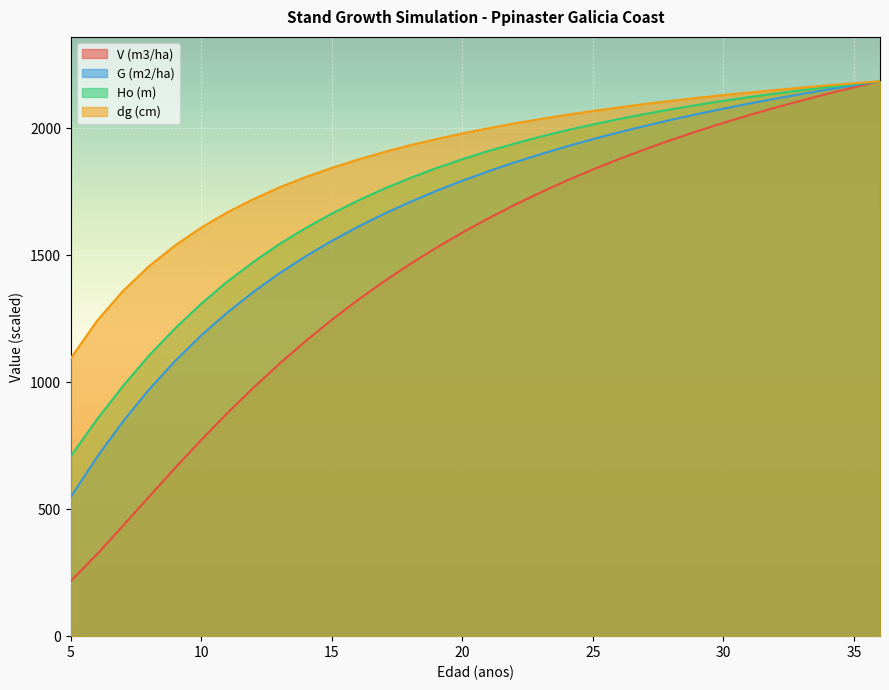

List the series in order of their peak value, highest first.

V (m3/ha), G (m2/ha), Ho (m), dg (cm)